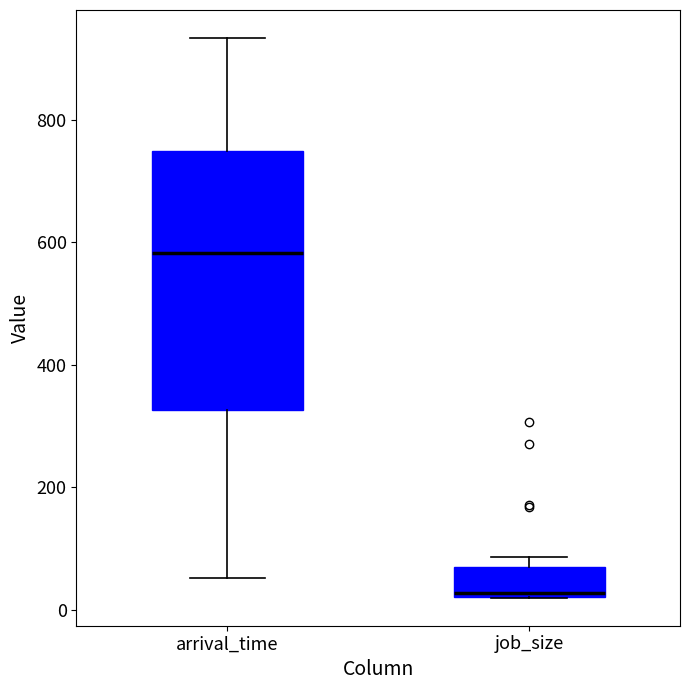

Reading left to right, transcribe this box plot: for each box, give where its median line is, the range the box spans, and where its two whiskers end, as read against the y-axis. The values are not printed on the chart, so give them approximately, as read against the axis.

arrival_time: median 580, box 320 to 740, whiskers 60 to 940
job_size: median 20 (just above the box's lower edge), box 20 to 80, whiskers 20 to 80 (just above the box's upper edge)